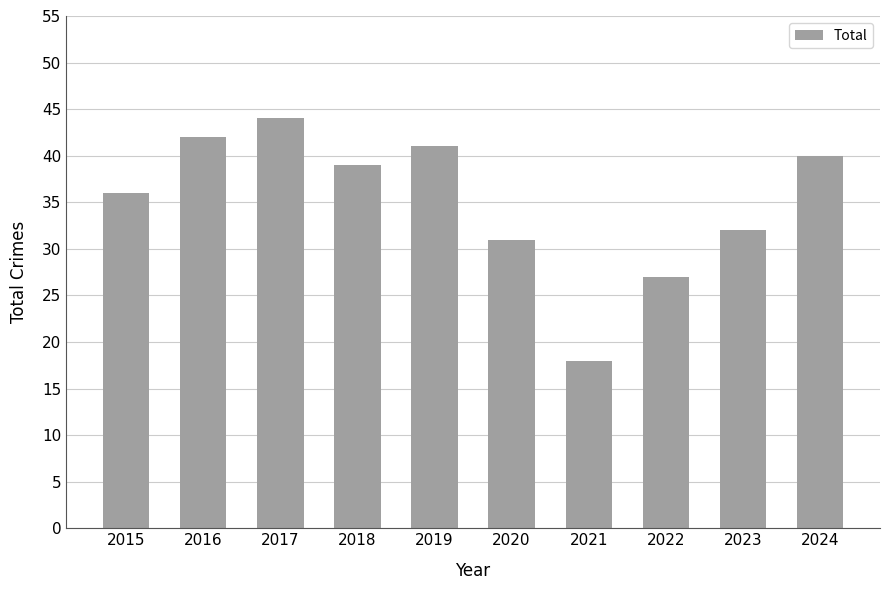

At which category does the chart reach its peak across all series?

2017